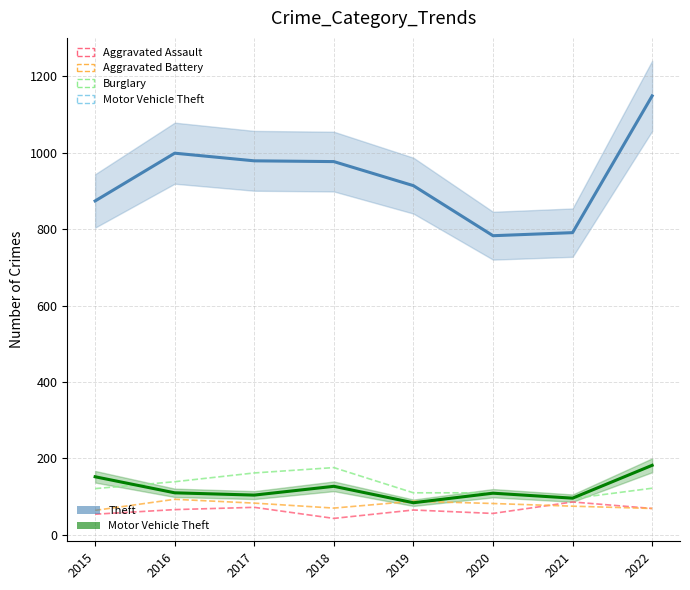

Is it true that Motor Vehicle Theft equals 109 at 2020?

True